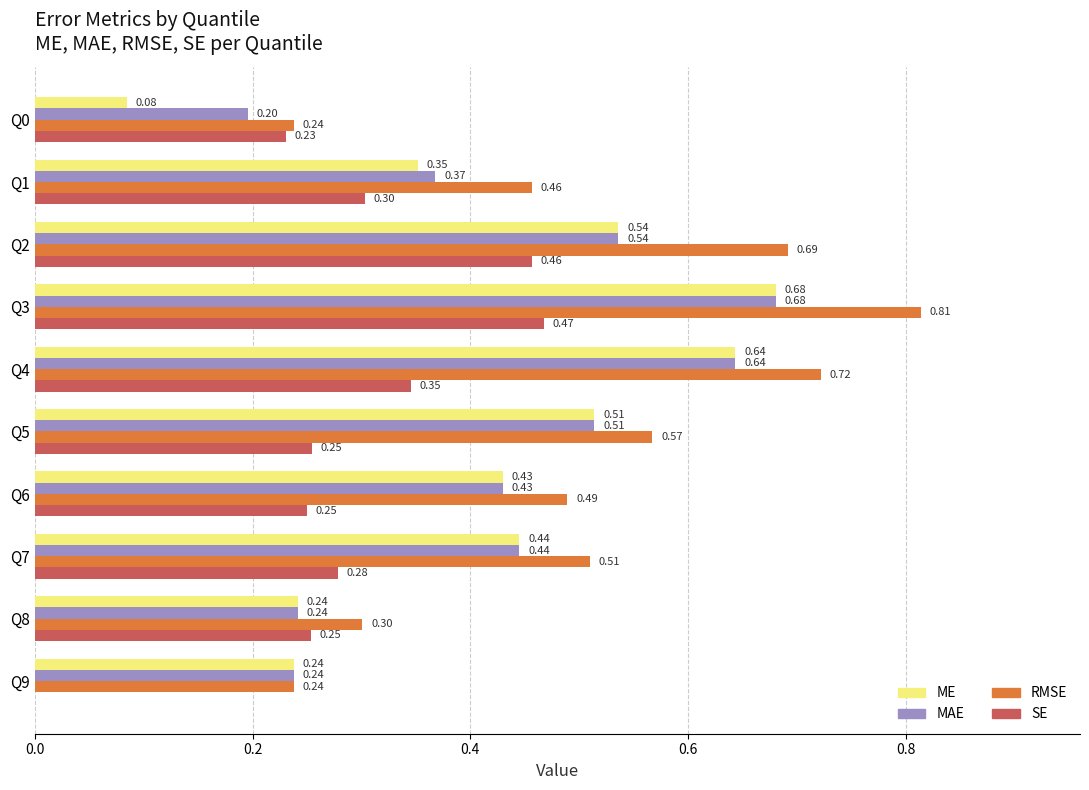

What is the sum of the RMSE values at Q8 and Q4?

1.0